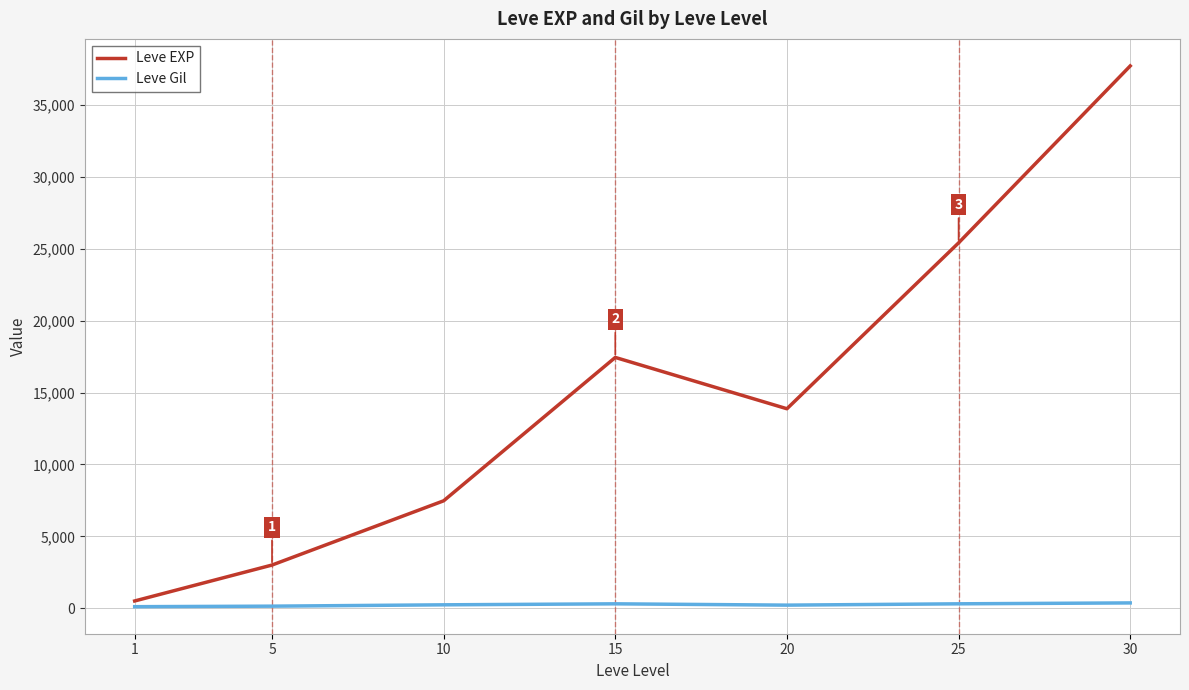

The value of Leve EXP at 5 is 3008.3. True or false?

True